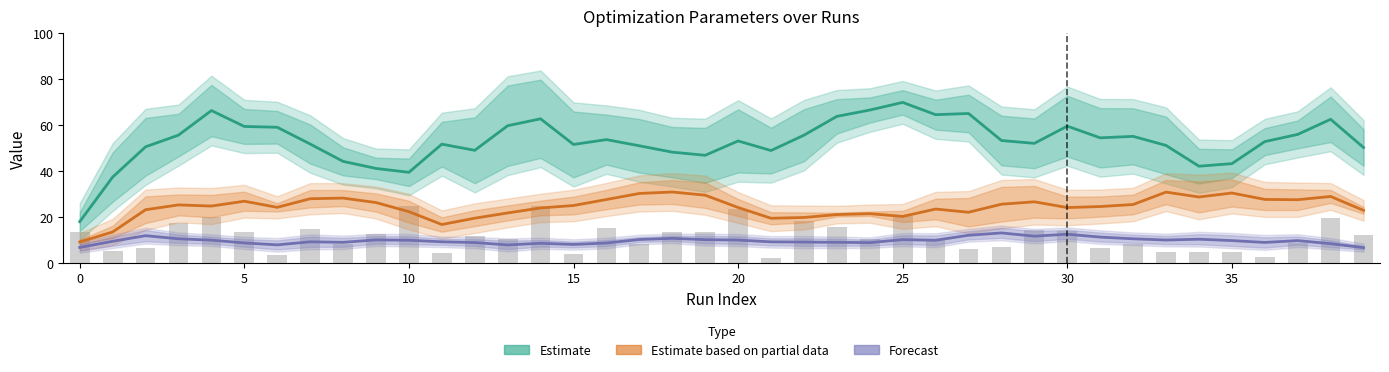

What is the total value across all series at 26?

98.0